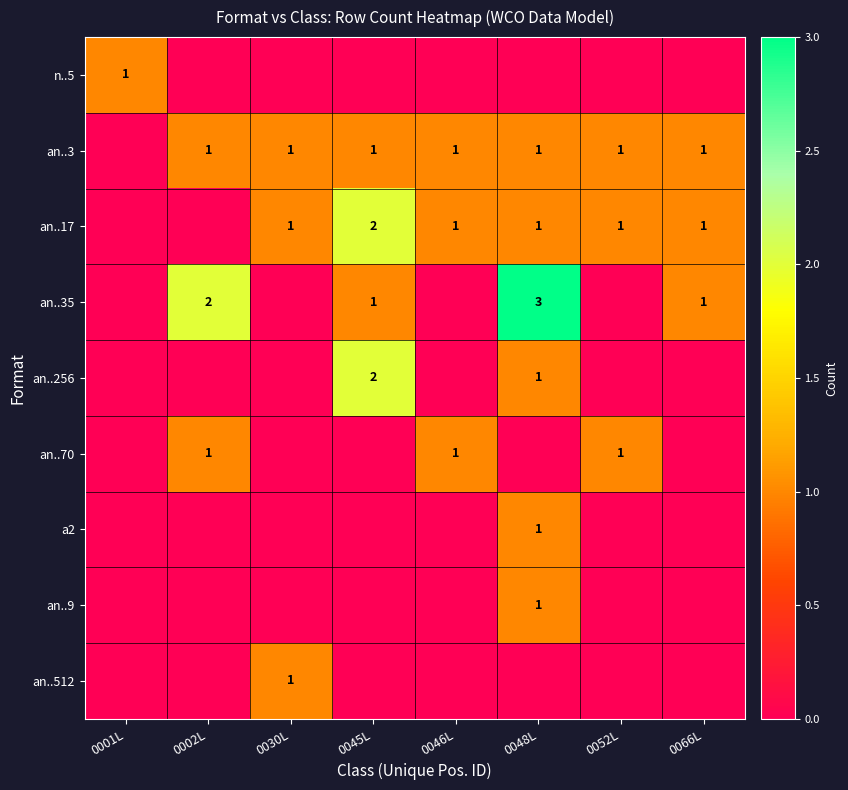

The value of an..70 at 0002L is 1. True or false?

True